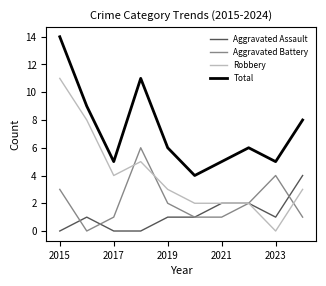

What is the highest value of the Total series?

14